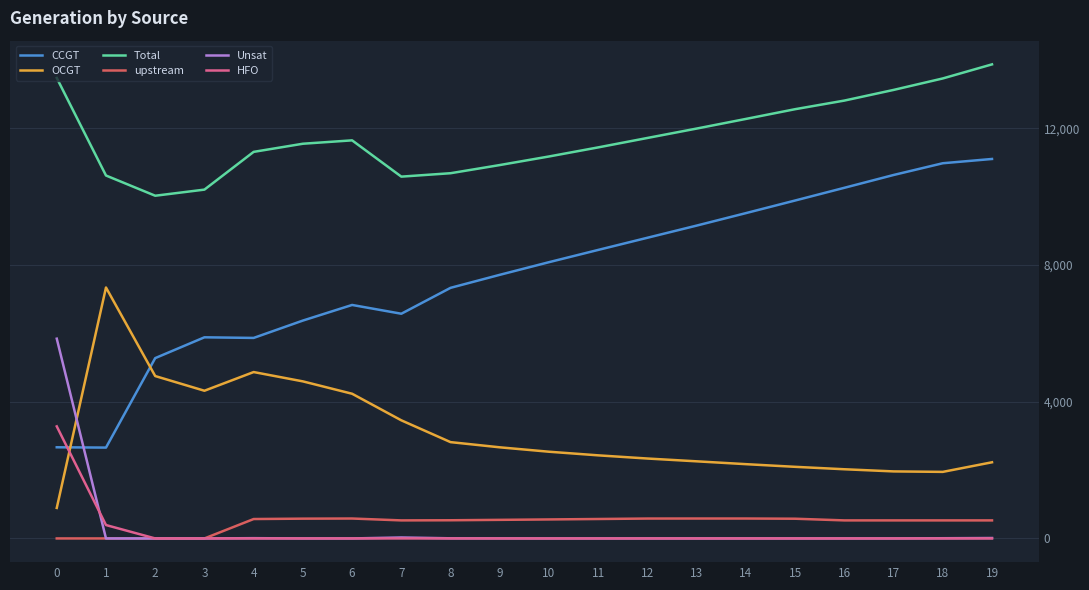

What is the maximum value shown in the chart?

13876